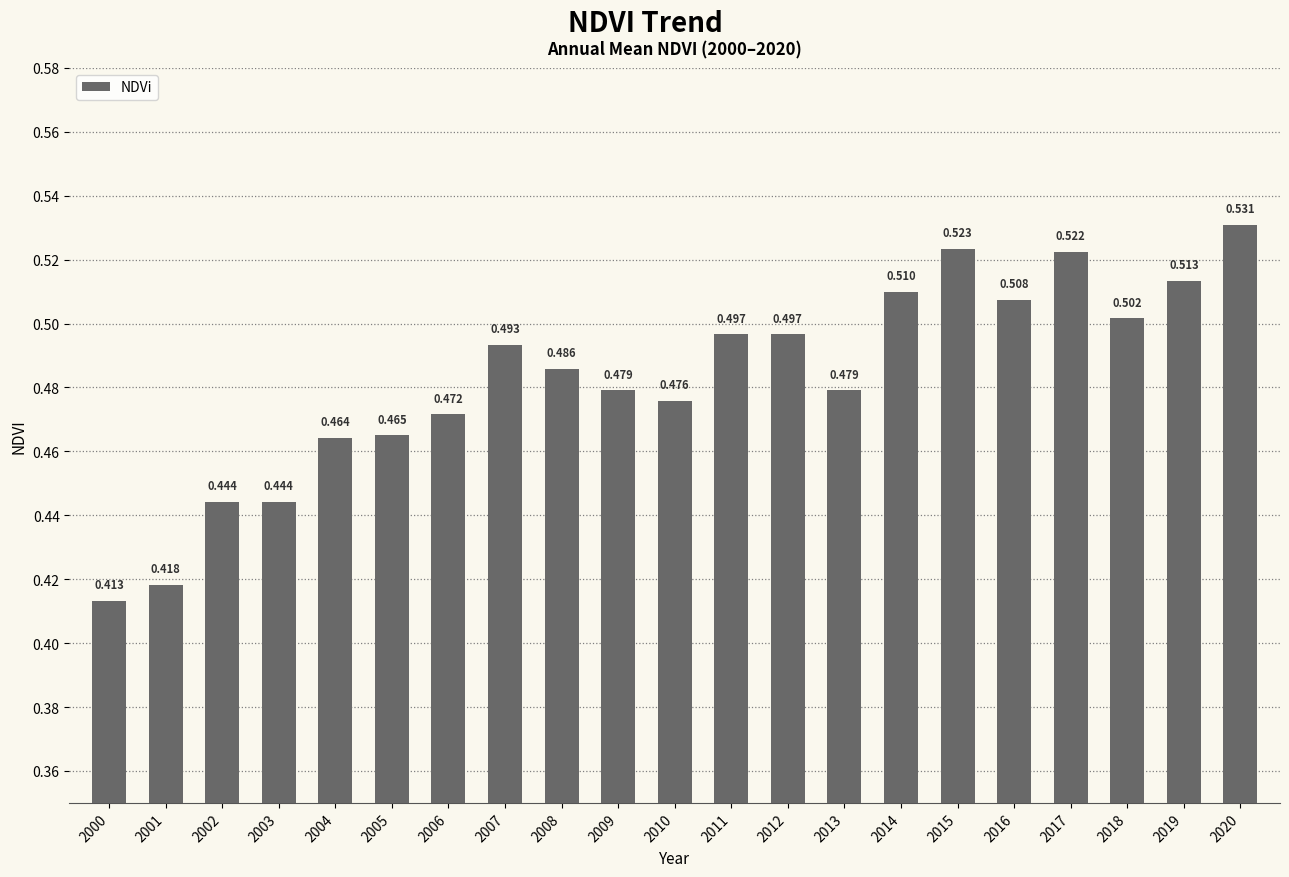

Are the bars horizontal?

No